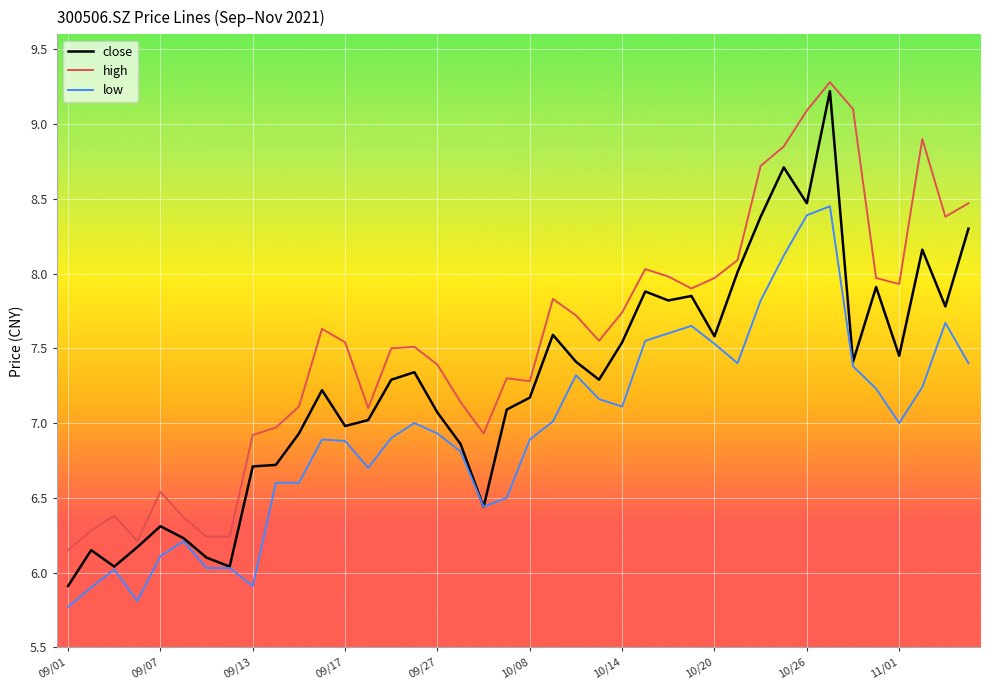

Which series has the widest spread of values?

close